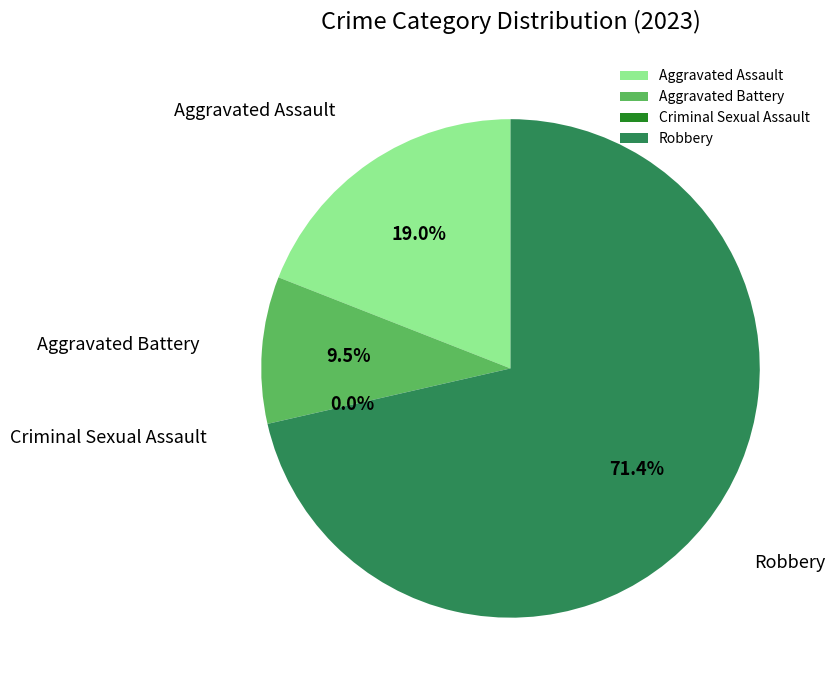

What is the smallest slice in the pie chart?

Criminal Sexual Assault